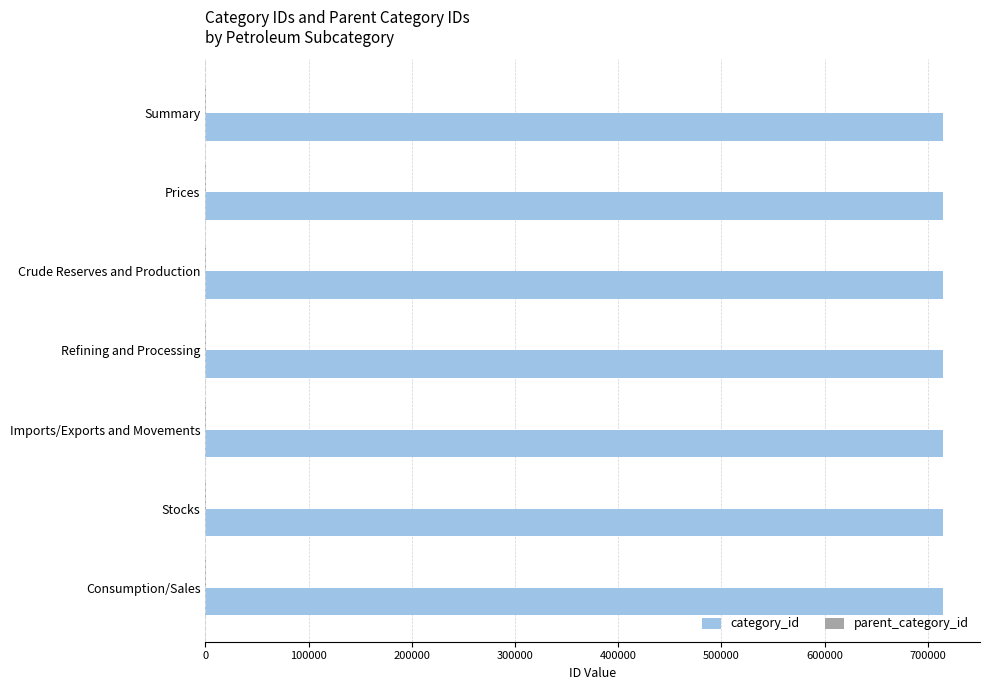

What is the greatest value displayed?

714803